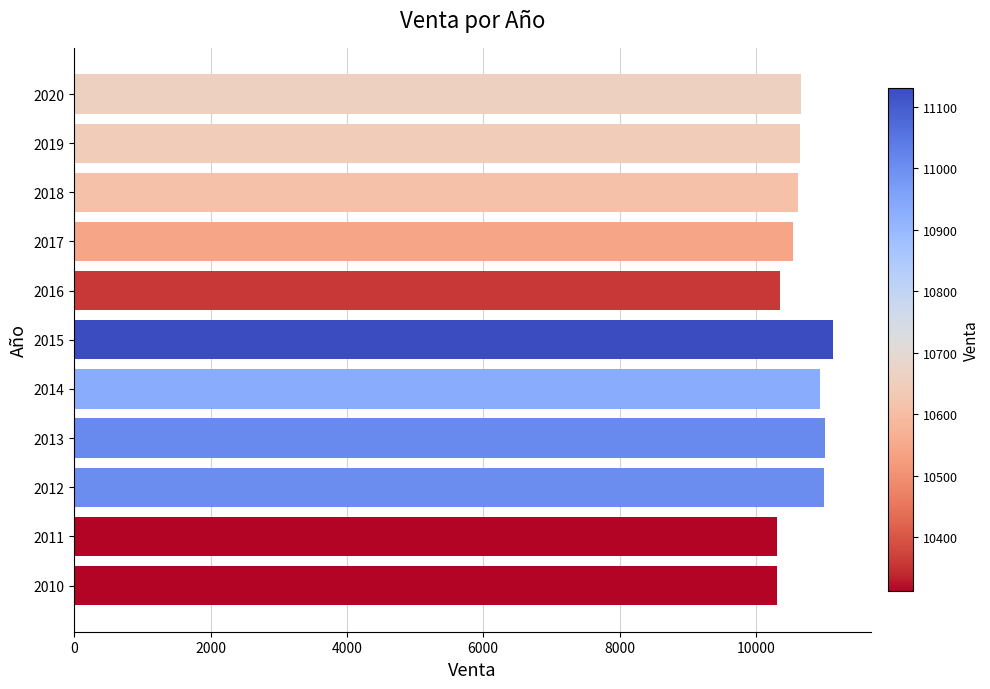

What is the change in value from 2015 to 2018?

-518.4